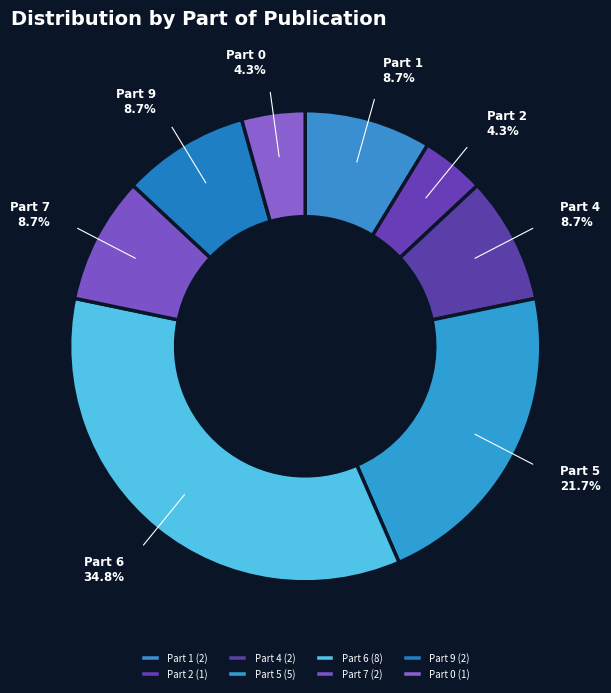

Approximately how many times larger is the value at Part 0 compared to Part 9?

0.5